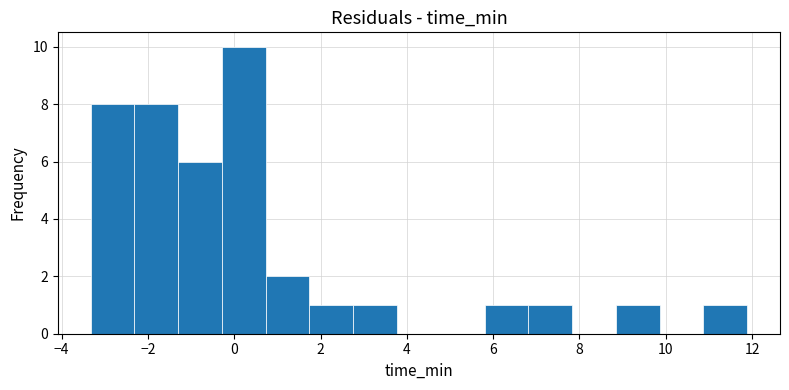

Reading left to right, transcribe this chart: for each bar, give the range it covers on the x-axis and its height. Neither the bar edges nor the heights are printed on the chart, so give them approximately, as read against the axes.

-3.4 to -2.4: 8
-2.4 to -1.2: 8
-1.2 to -0.2: 6
-0.2 to 0.8: 10
0.8 to 1.8: 2
1.8 to 2.8: 1
2.8 to 3.8: 1
3.8 to 4.8: 0
4.8 to 5.8: 0
5.8 to 6.8: 1
6.8 to 7.8: 1
7.8 to 8.8: 0
8.8 to 9.8: 1
9.8 to 10.8: 0
10.8 to 11.8: 1